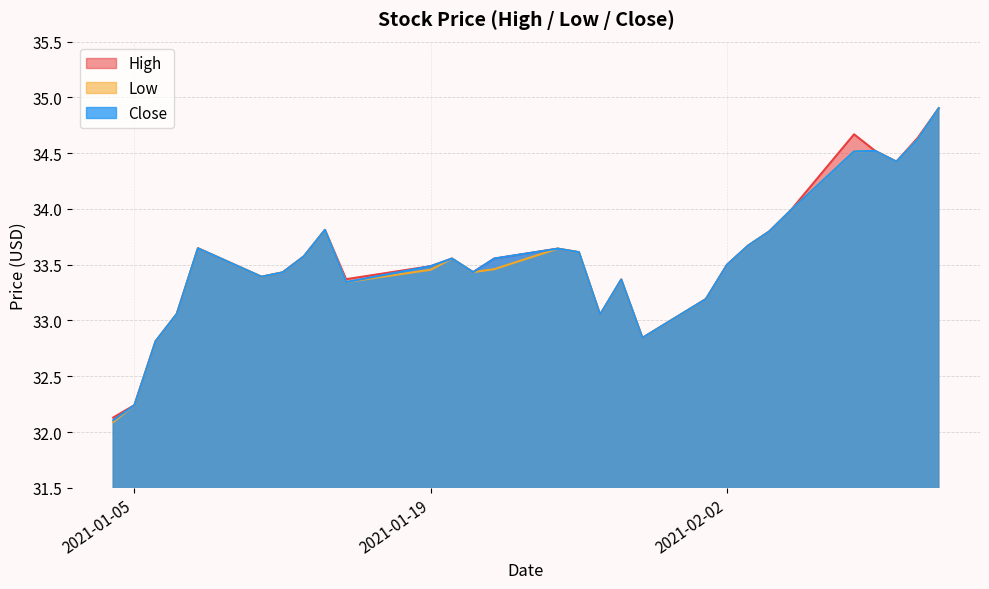

True or false: Low and Close intersect in this chart.

False